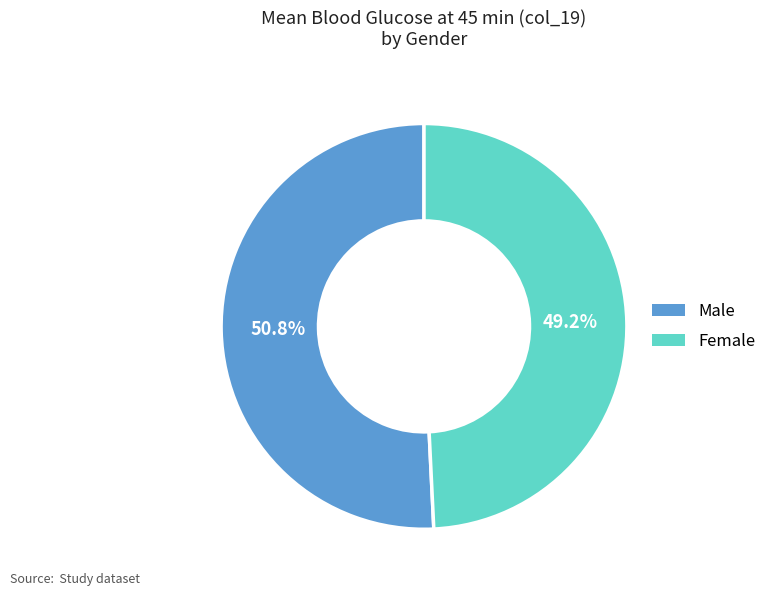

The Male slice represents 58% of the pie. True or false?

False